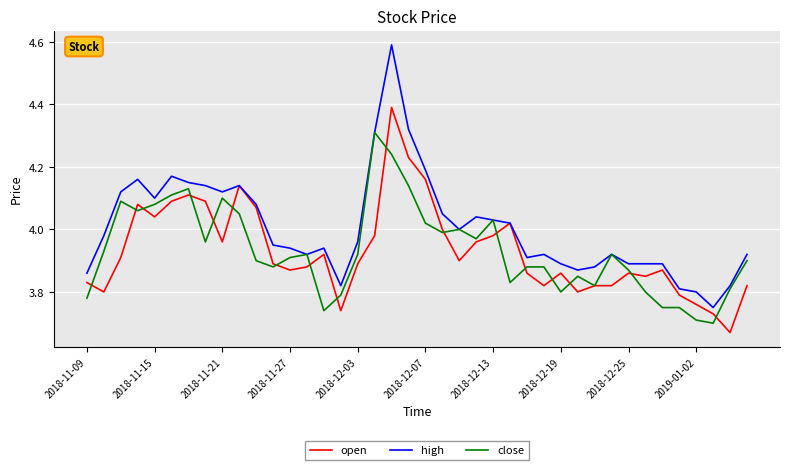

What is the greatest value displayed?

4.6